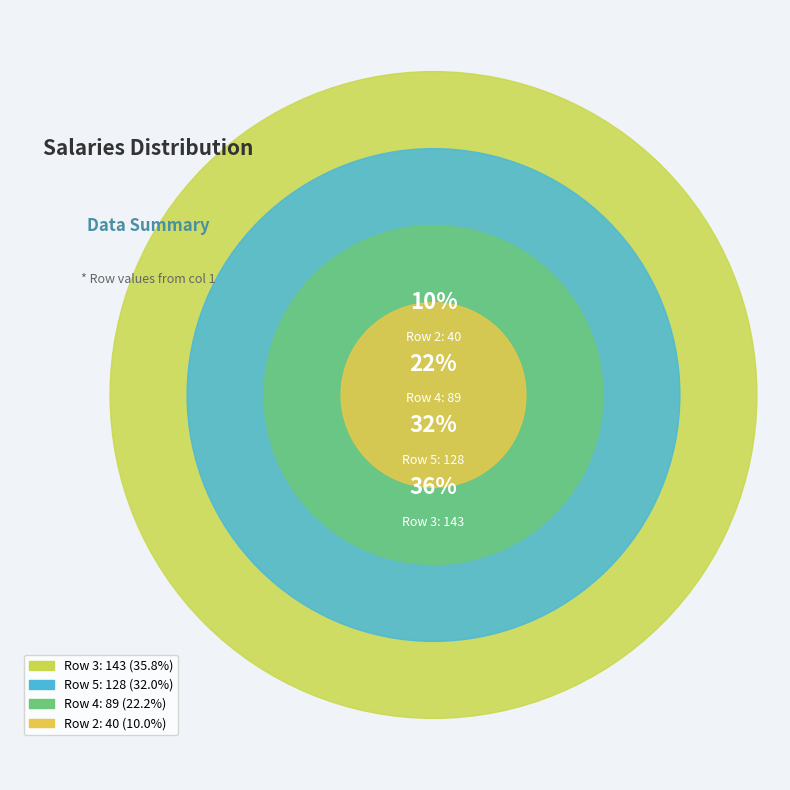

What is the change in value from 2 to 4?

+49